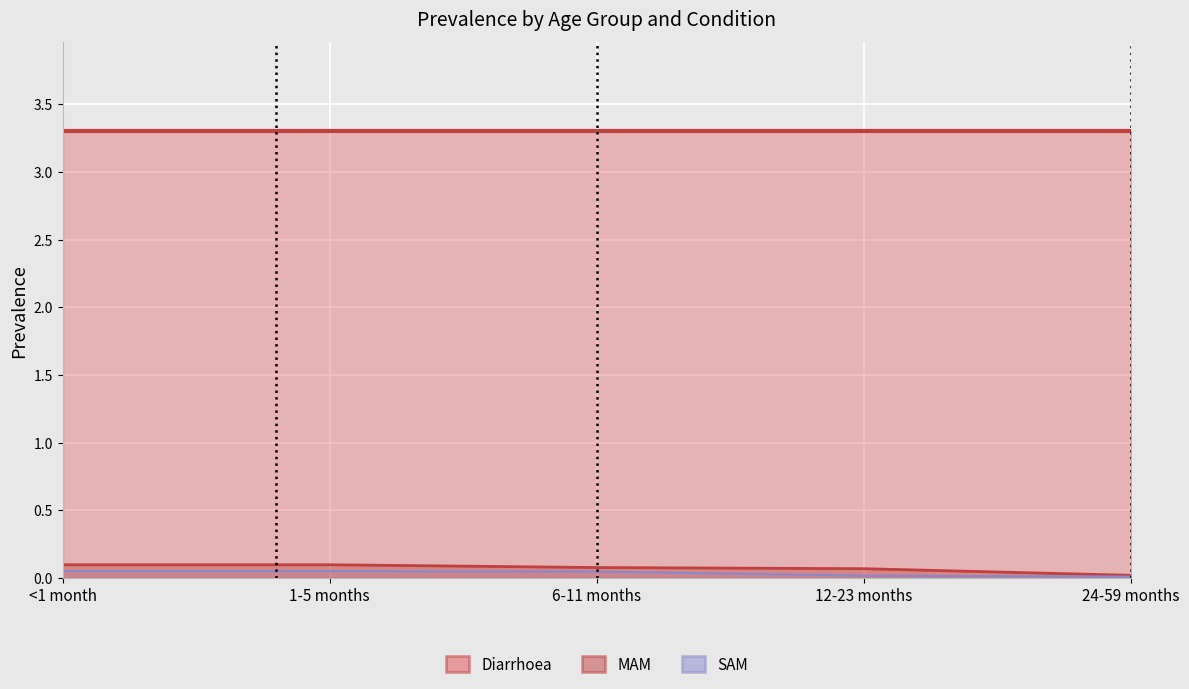

True or false: MAM has a value of 0.1 at 12-23 months.

True